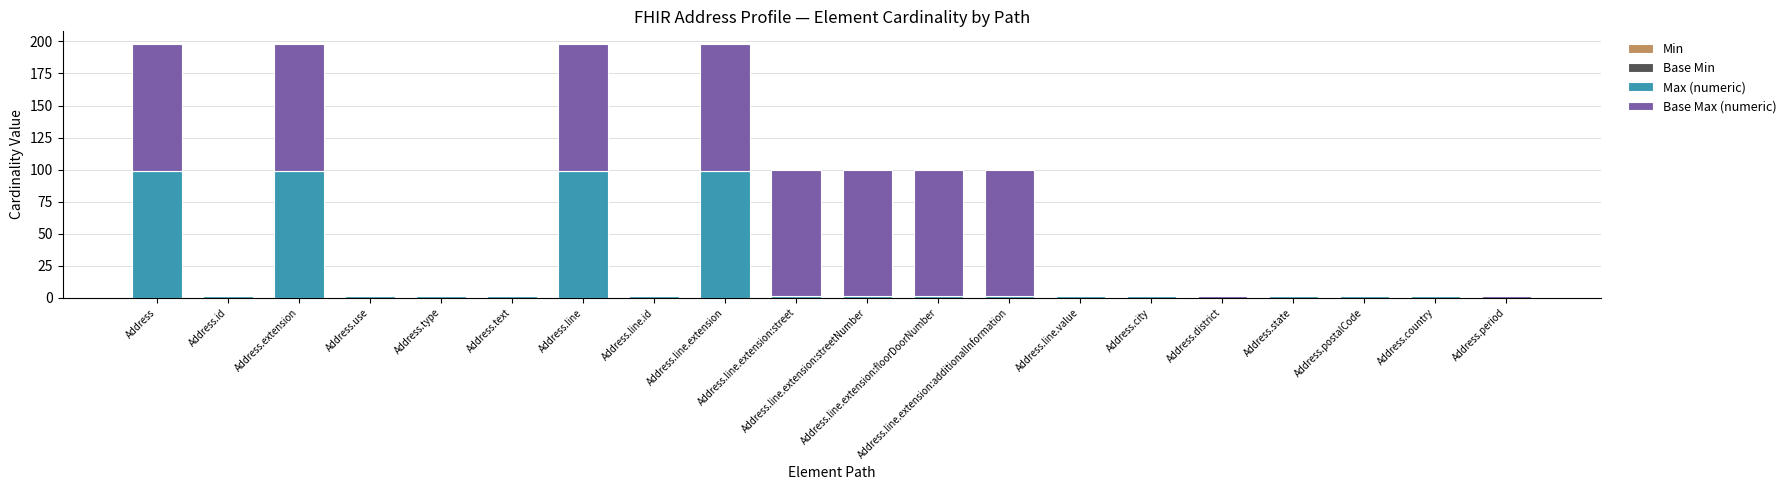

Does the chart contain stacked bars?

Yes